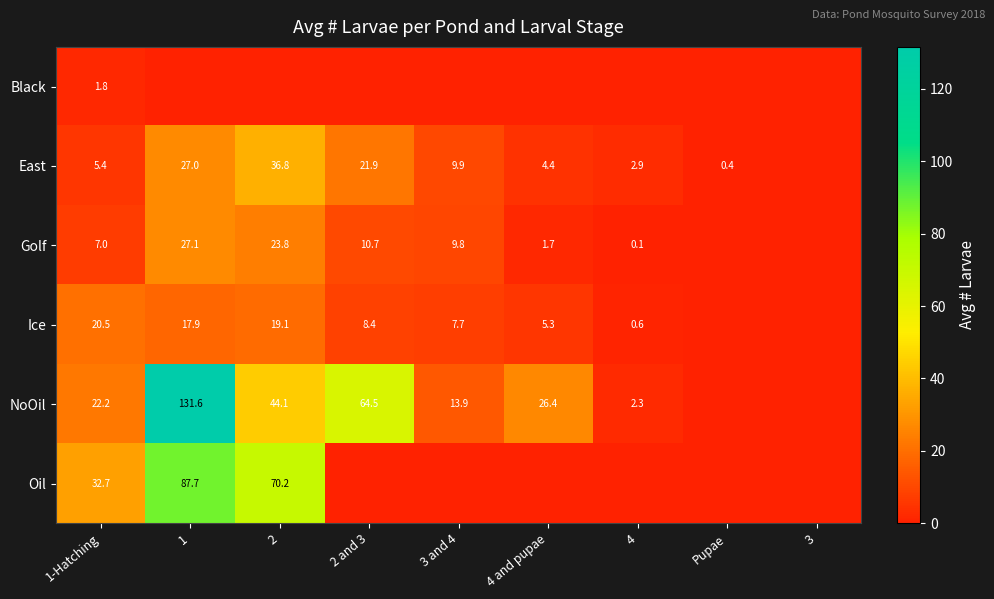

Is the value of East at 4 greater than the value of NoOil at 4?

Yes